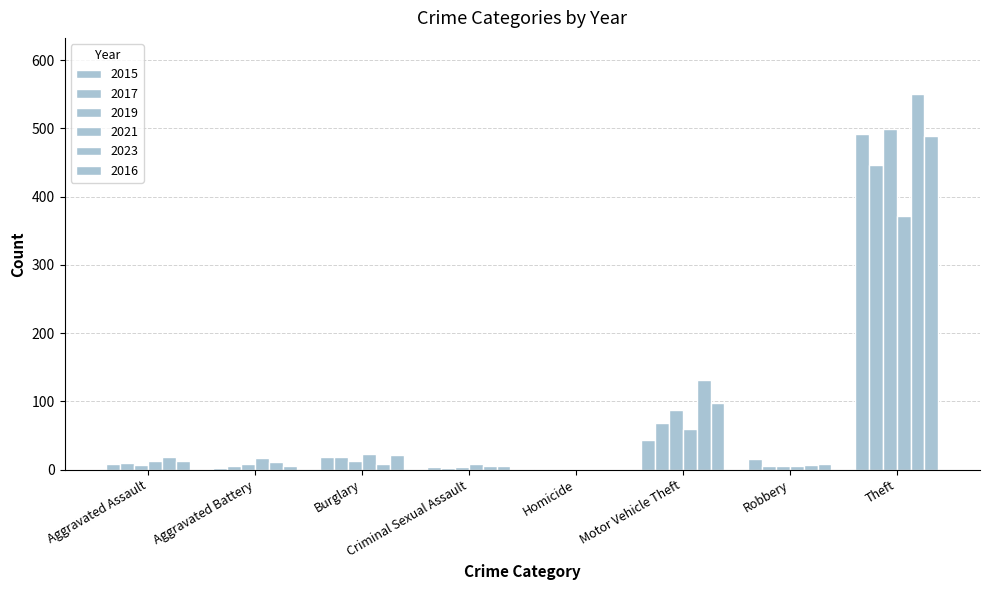

Which category has the lowest value in the 2019 series?

Homicide